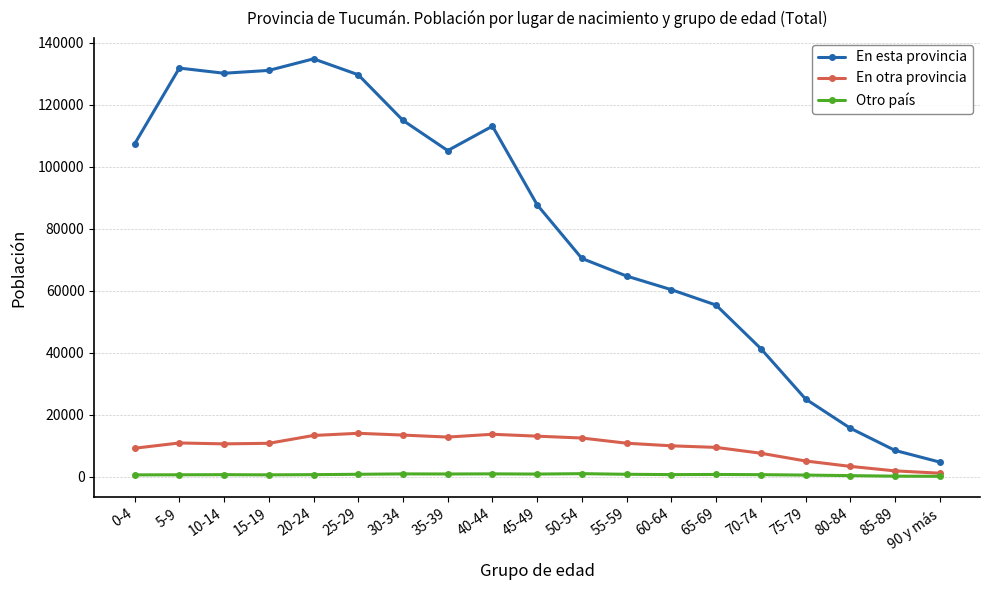

What position from the right is 5-9?

18